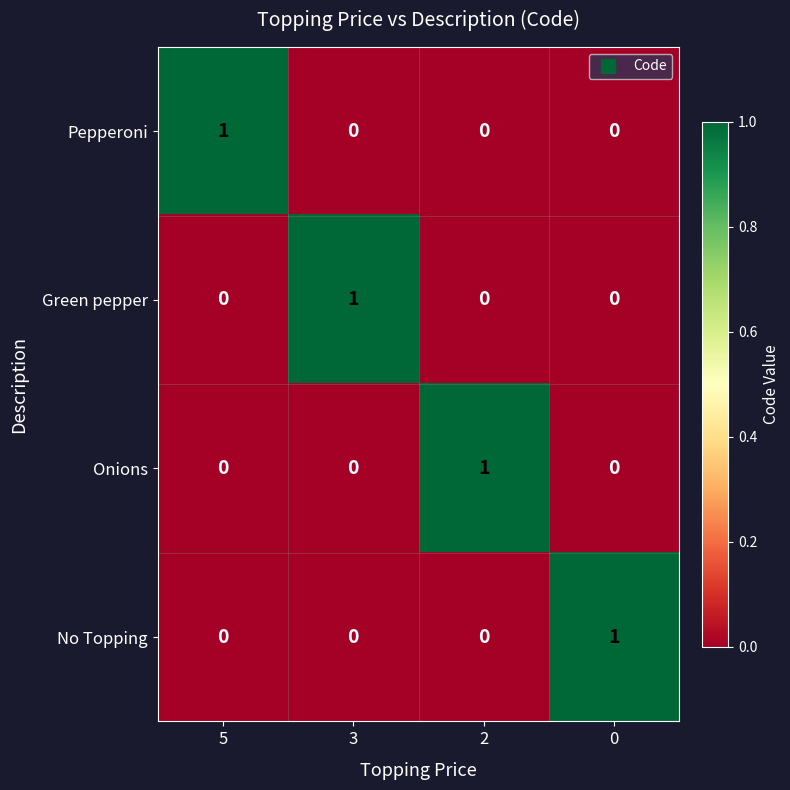

At how many categories does at least one series exceed 0?

4